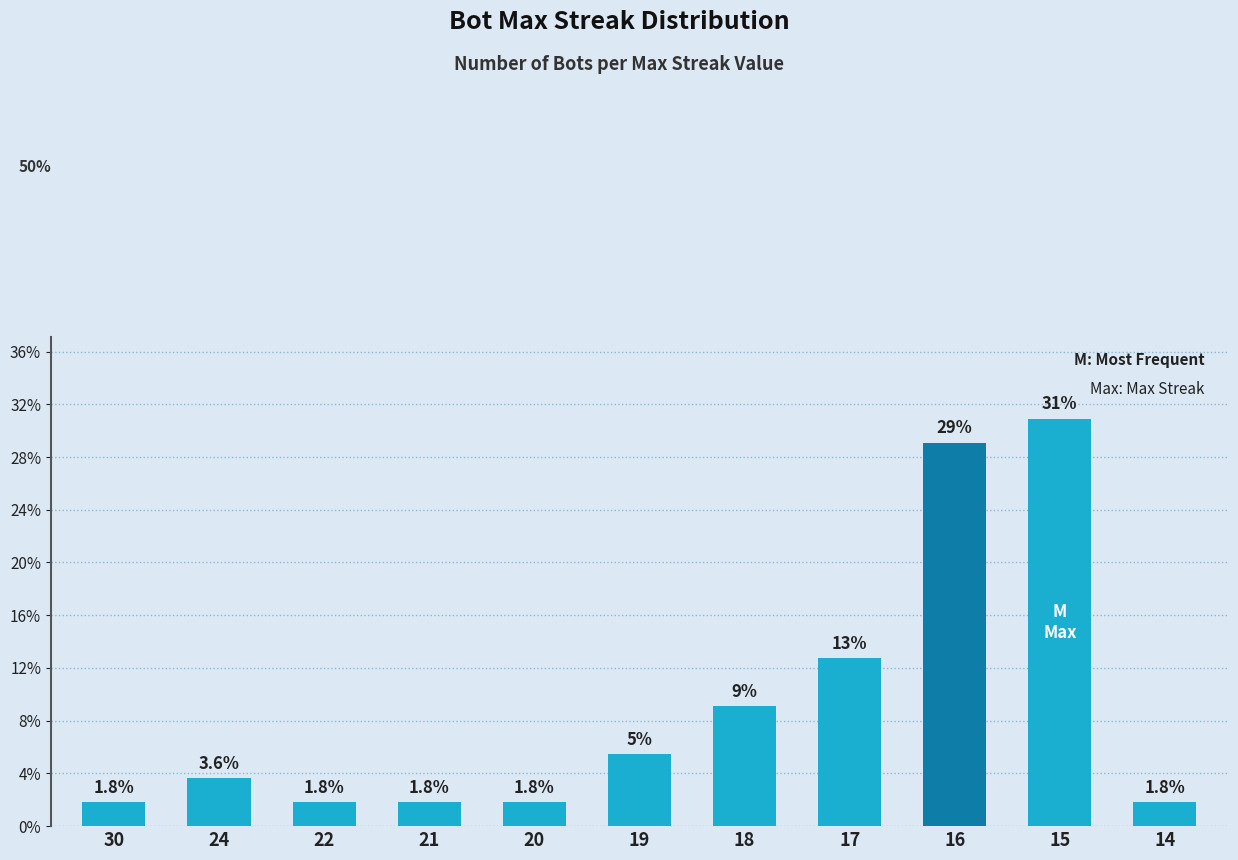

The value at 30 is 3.1. True or false?

False